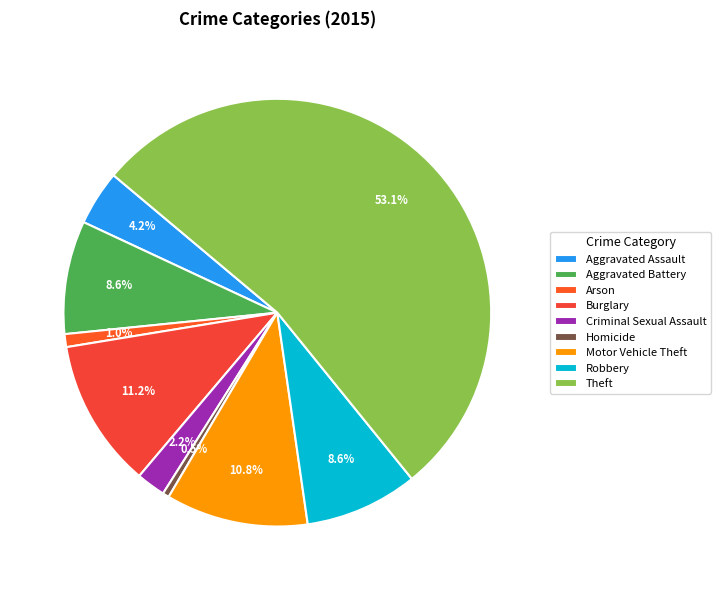

Is Robbery the majority of the pie?

No